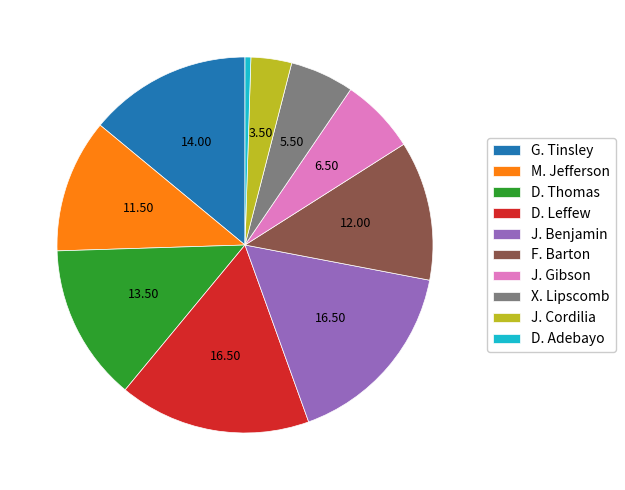

Between M. Jefferson and X. Lipscomb, which is larger?

M. Jefferson